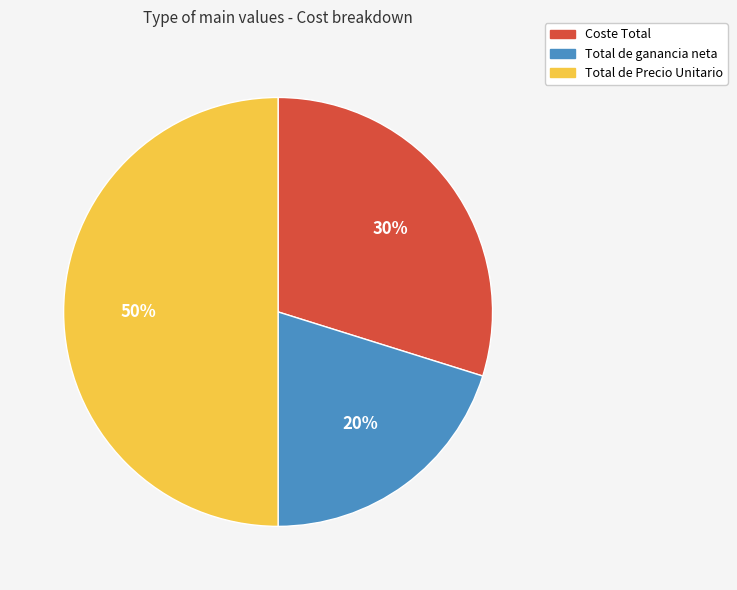

Count the number of slices in the pie.

3